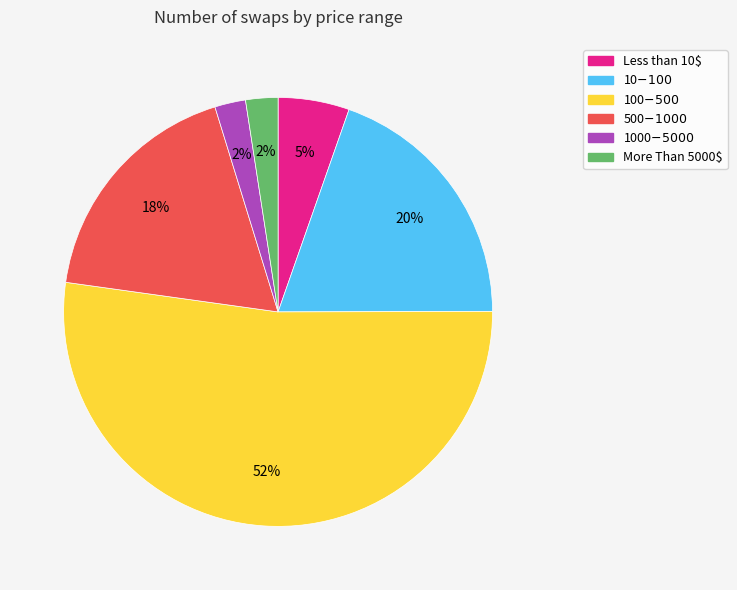

How many slices are in this pie chart?

6